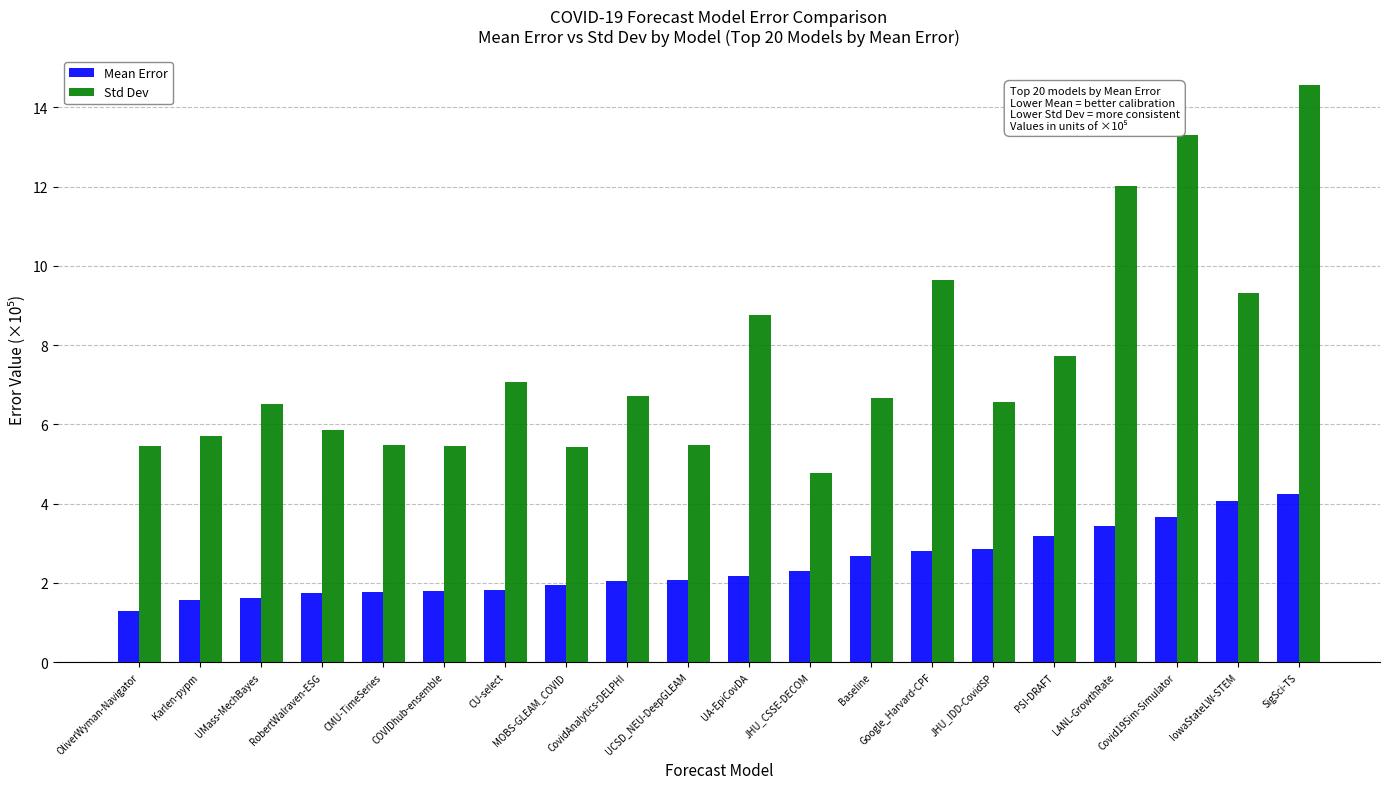

Which series has the largest range (max minus min)?

Std Dev